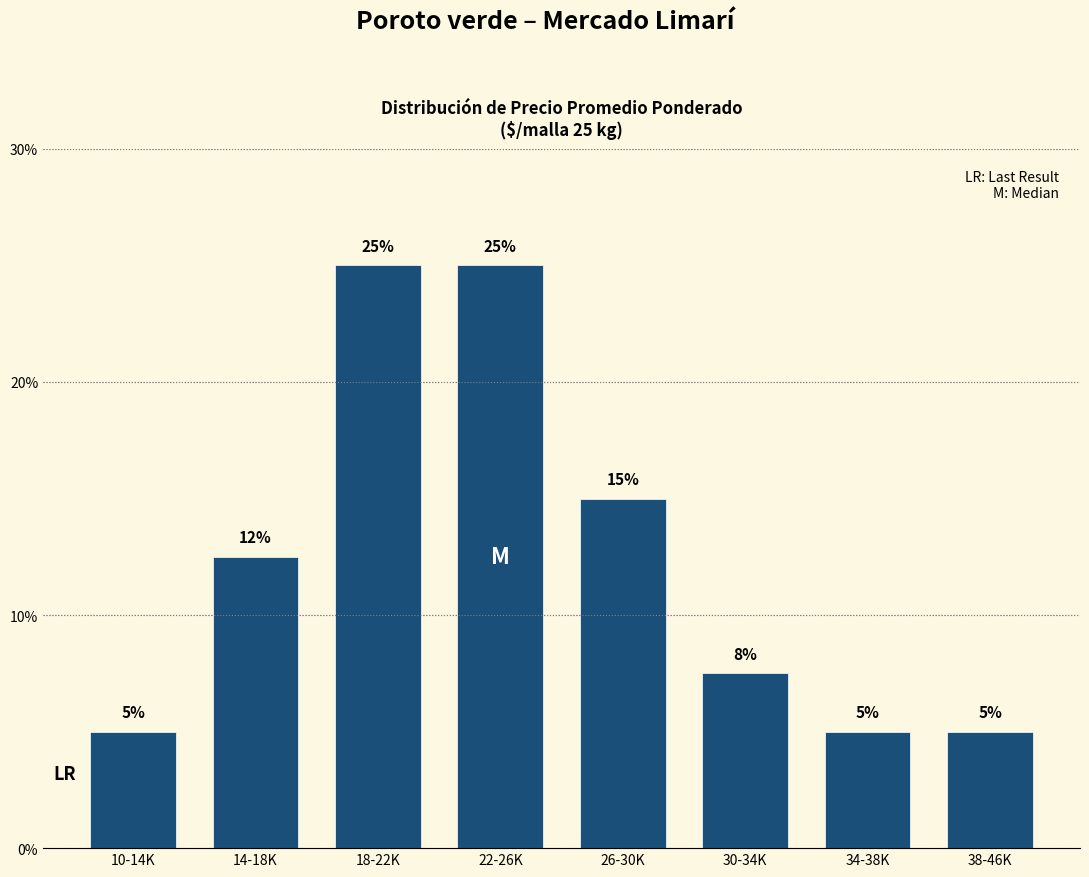

At which label is the value closest to 15?

26-30K